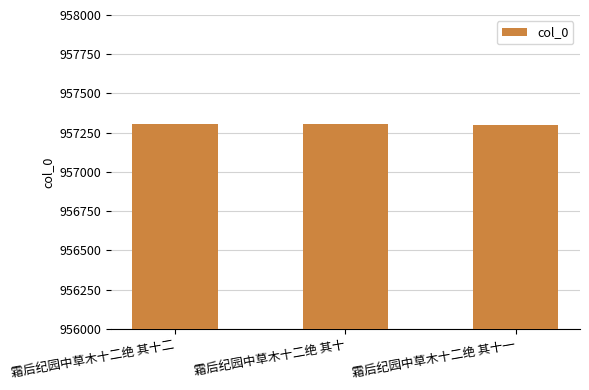

What is the change in value from 霜后纪园中草木十二绝 其十二 to 霜后纪园中草木十二绝 其十一?

-9